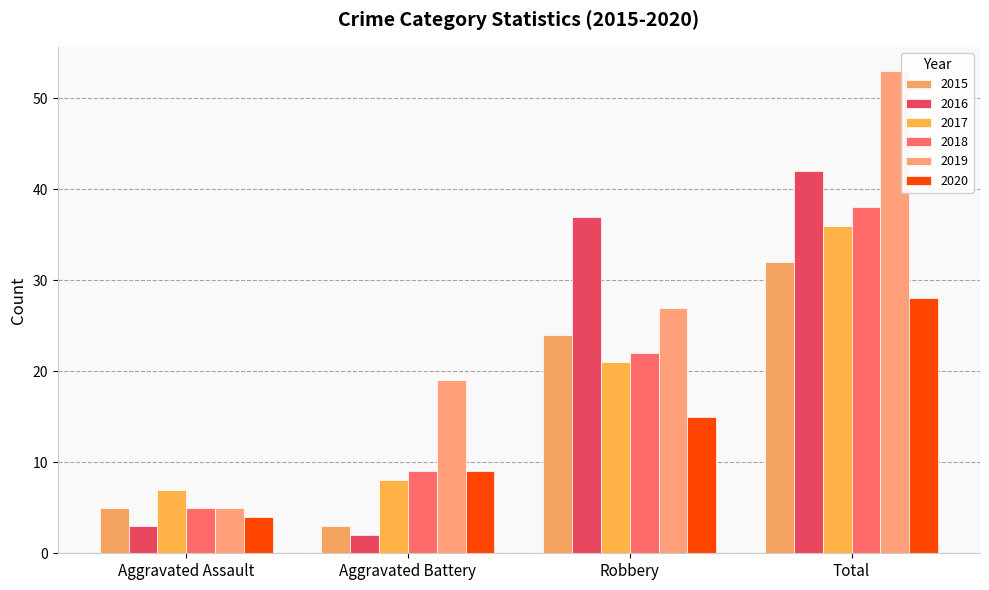

At which category is the sum across all series the highest?

Total